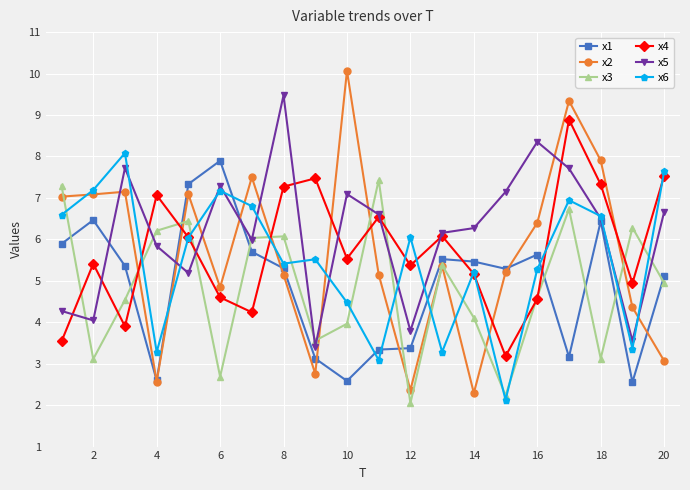

What is the smallest value displayed?

2.0